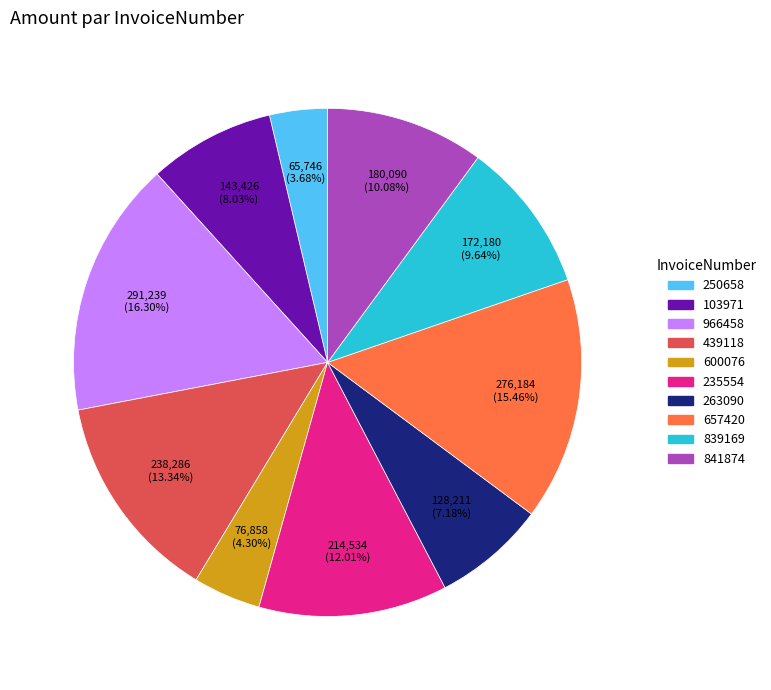

Does 103971 account for over 50% of the chart?

No